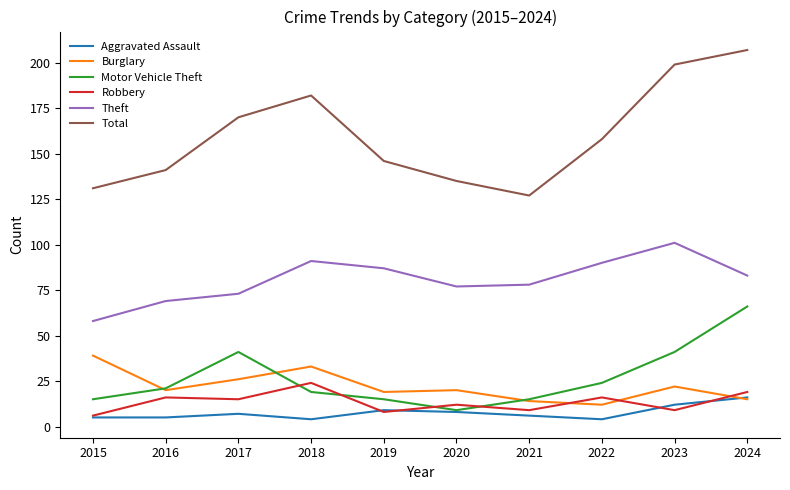

Rank the series by their maximum value, from highest to lowest.

Total, Theft, Motor Vehicle Theft, Burglary, Robbery, Aggravated Assault